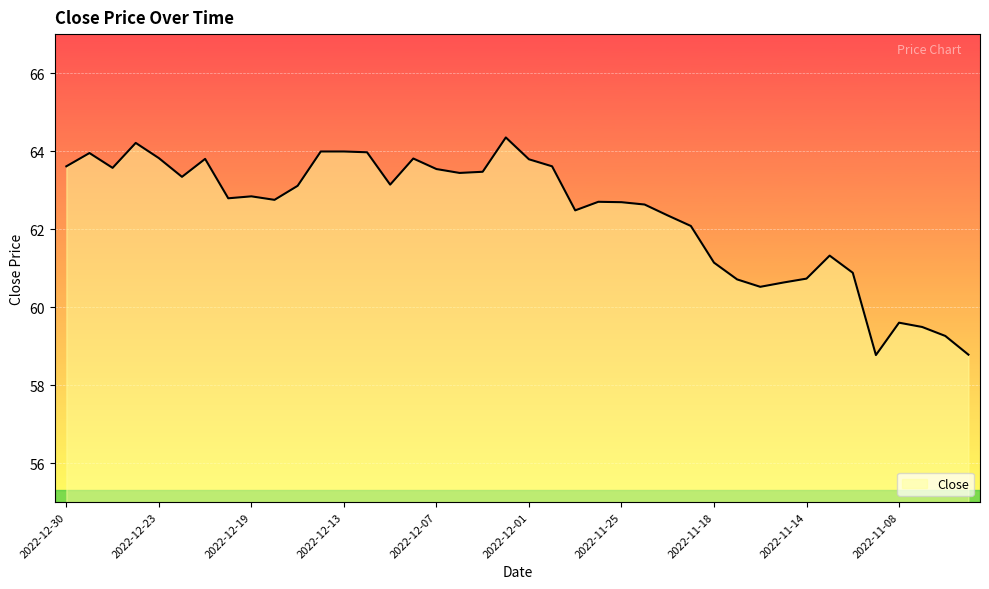

Count the number of values greater than 62.

28